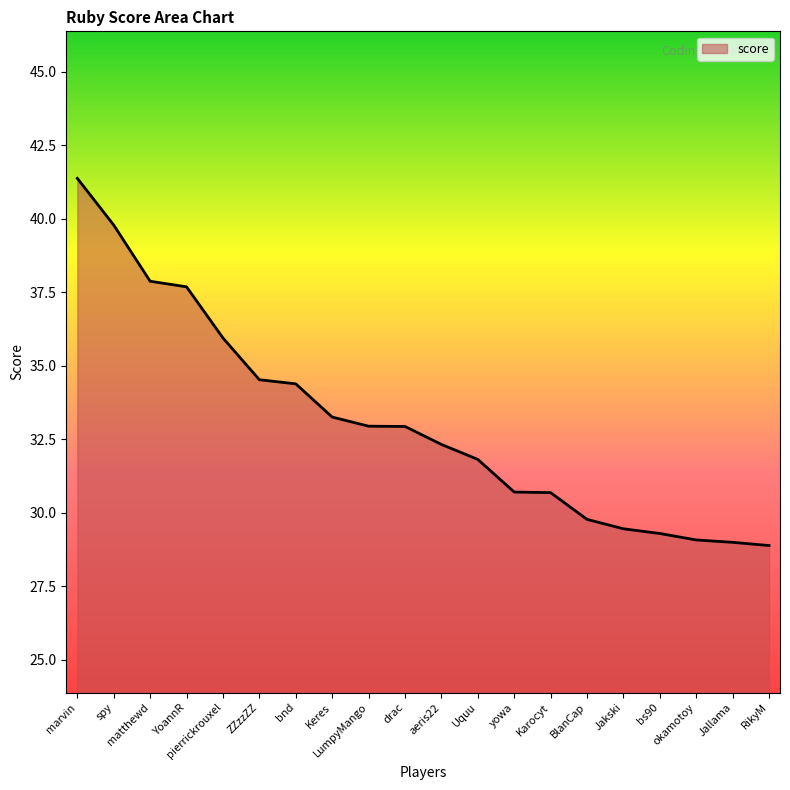

What is the ratio of the value at bs90 to the value at Uquu?

0.9